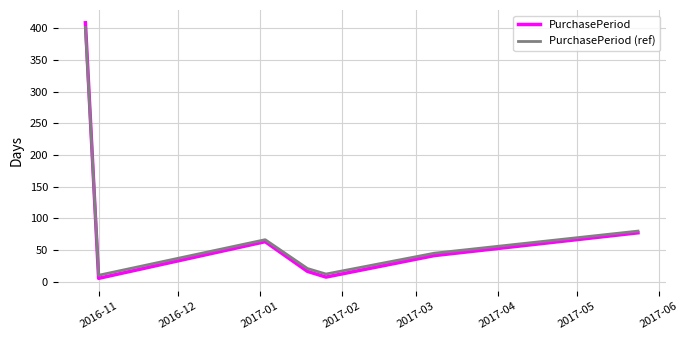

What is the greatest value displayed?

409.0